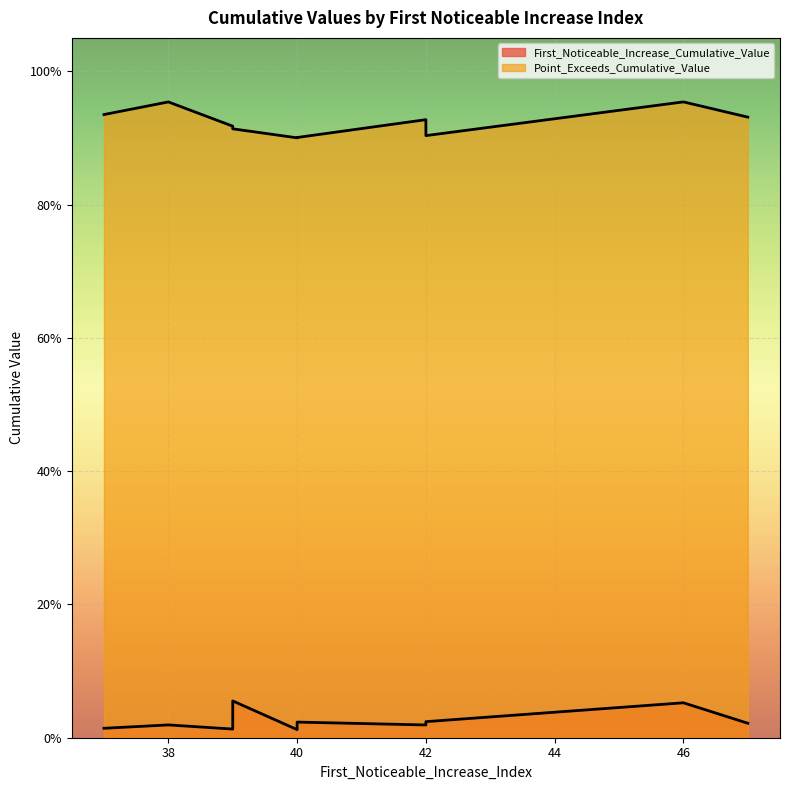

Reading right to left, extract all data points from this chart.

First_Noticeable_Increase_Cumulative_Value: 0.0	0.0	0.0	0.0	0.0	0.0	0.1	0.0	0.0	0.1
Point_Exceeds_Cumulative_Value: 0.9	0.9	0.9	0.9	0.9	0.9	1.0	0.9	1.0	0.9